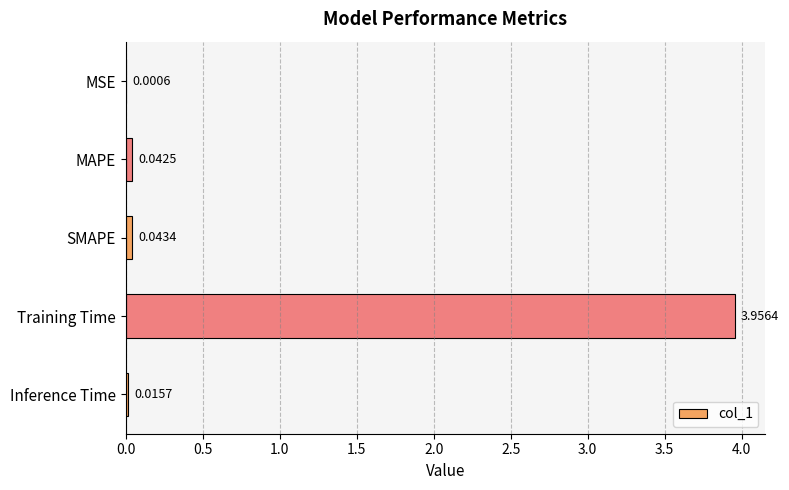

Which label corresponds to the largest value in the chart?

Training Time